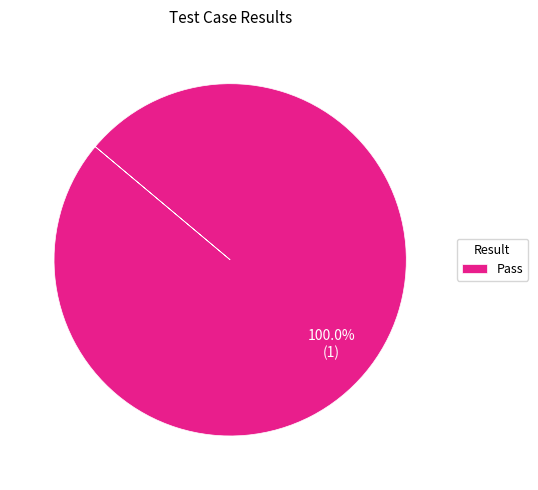

Is Pass the majority of the pie?

Yes